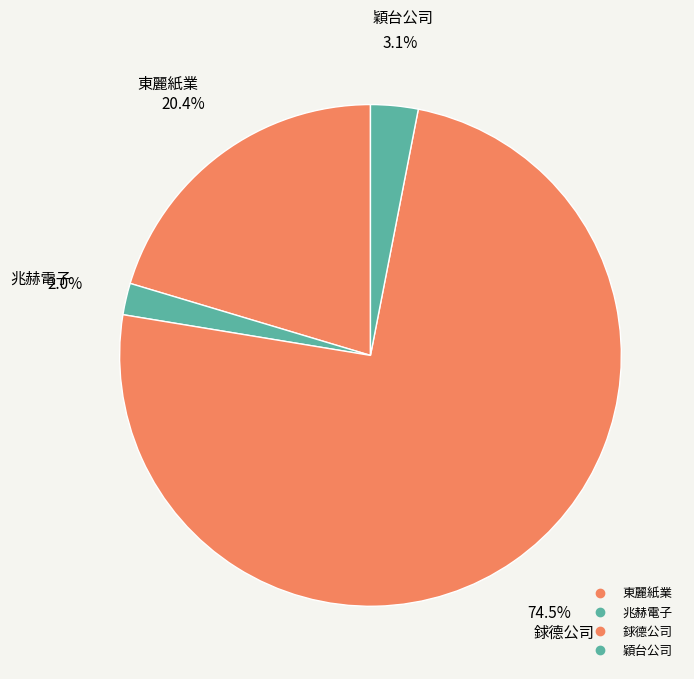

Is there any slice that represents more than half of the pie?

Yes